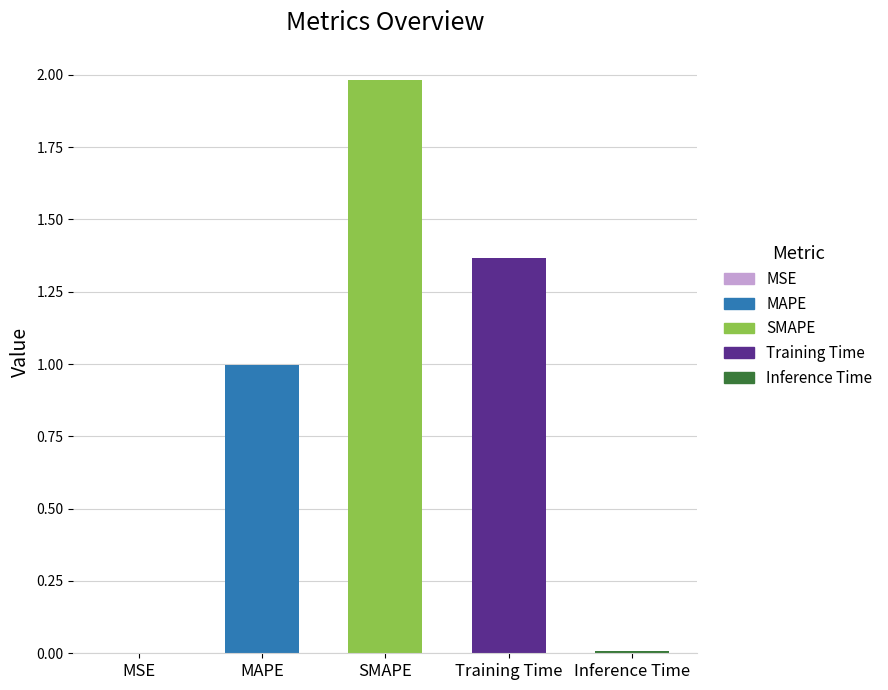

What is the difference between the values at Training Time and SMAPE?

0.6